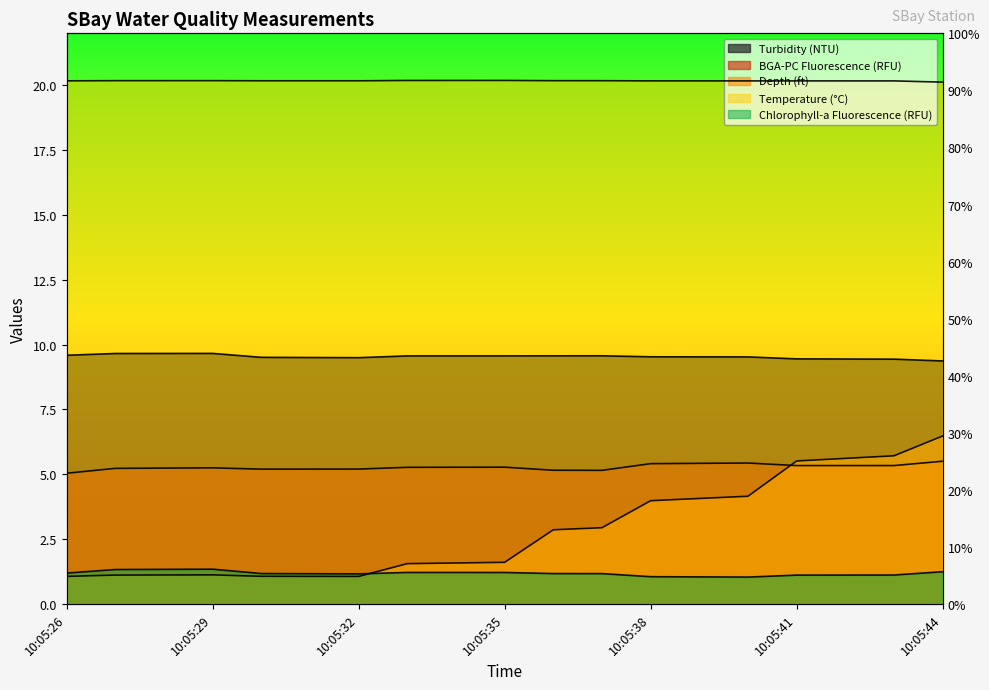

At 10:05:40, list the series in order from smallest to largest.

Chlorophyll-a Fluorescence (RFU), Depth (ft), BGA-PC Fluorescence (RFU), Turbidity (NTU), Temperature (°C)